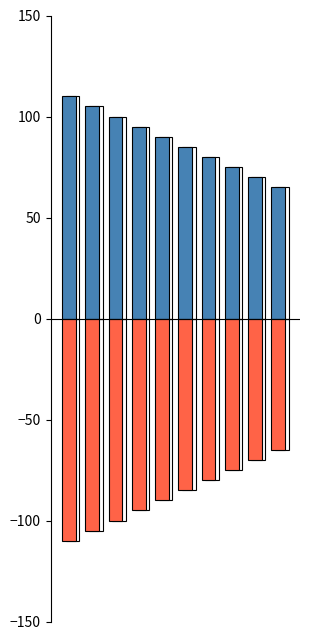

How many series are shown in this chart?

2